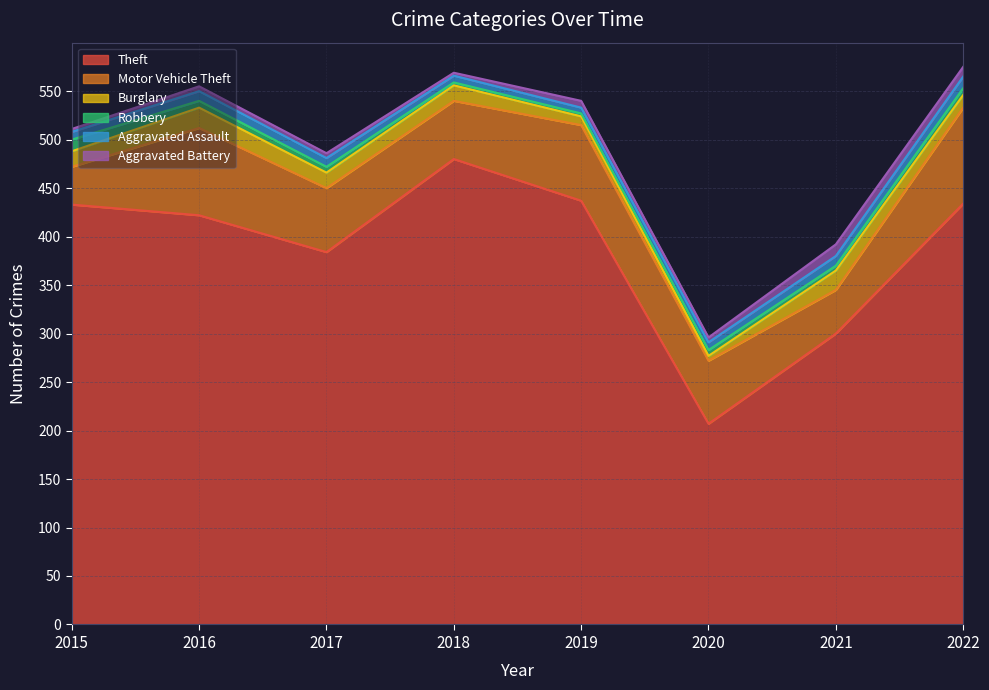

Is the value of Robbery at 2021 greater than the value of Aggravated Assault at 2018?

No